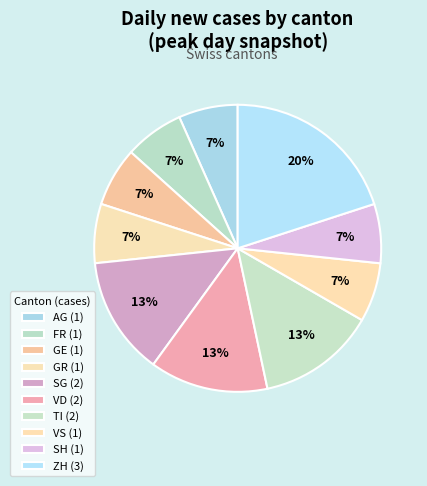

Count the number of slices in the pie.

10